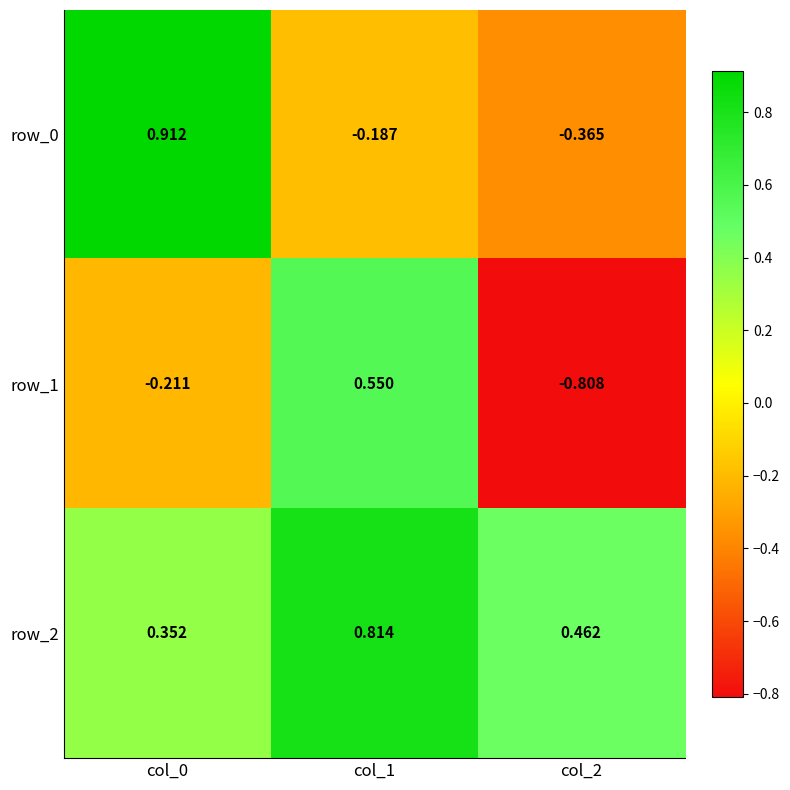

Which category has the highest value across all series?

col_0